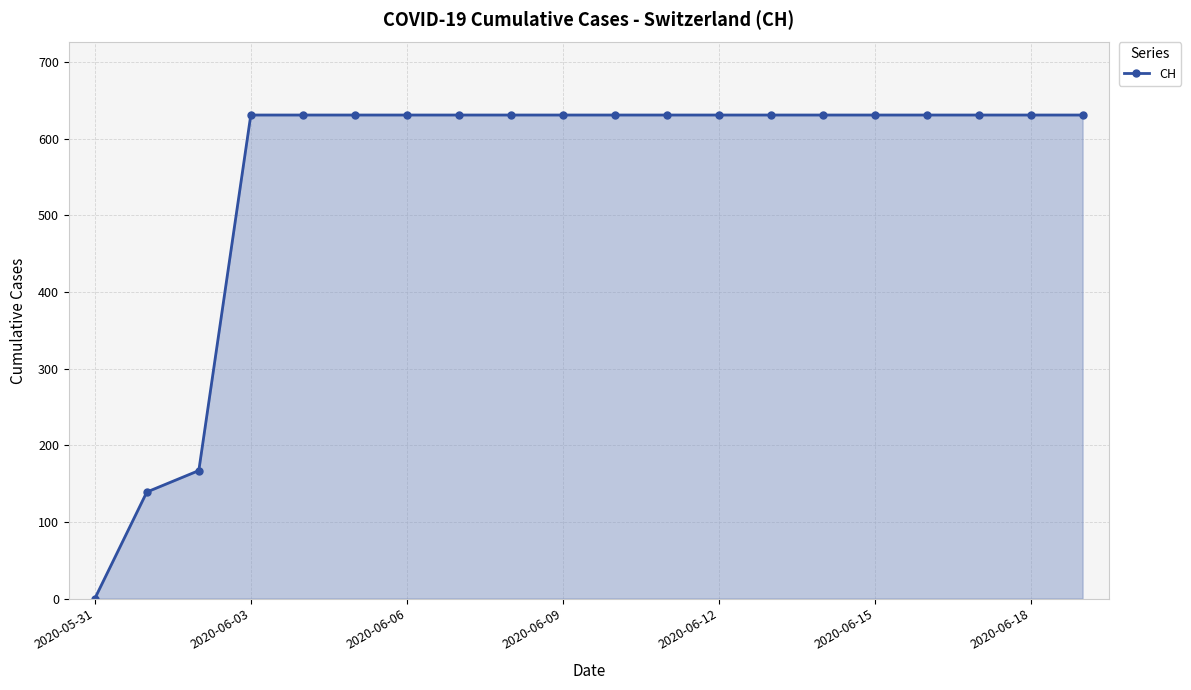

How many data points are less than 631?

3